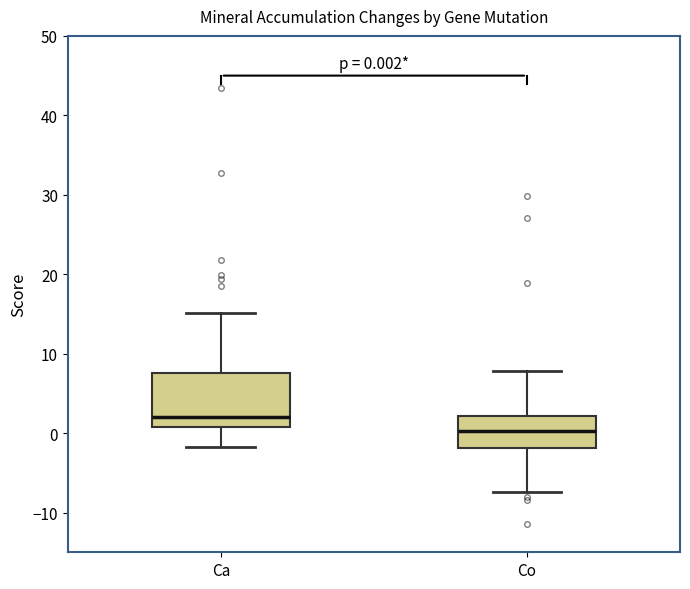

Which box has the highest median line?

Ca